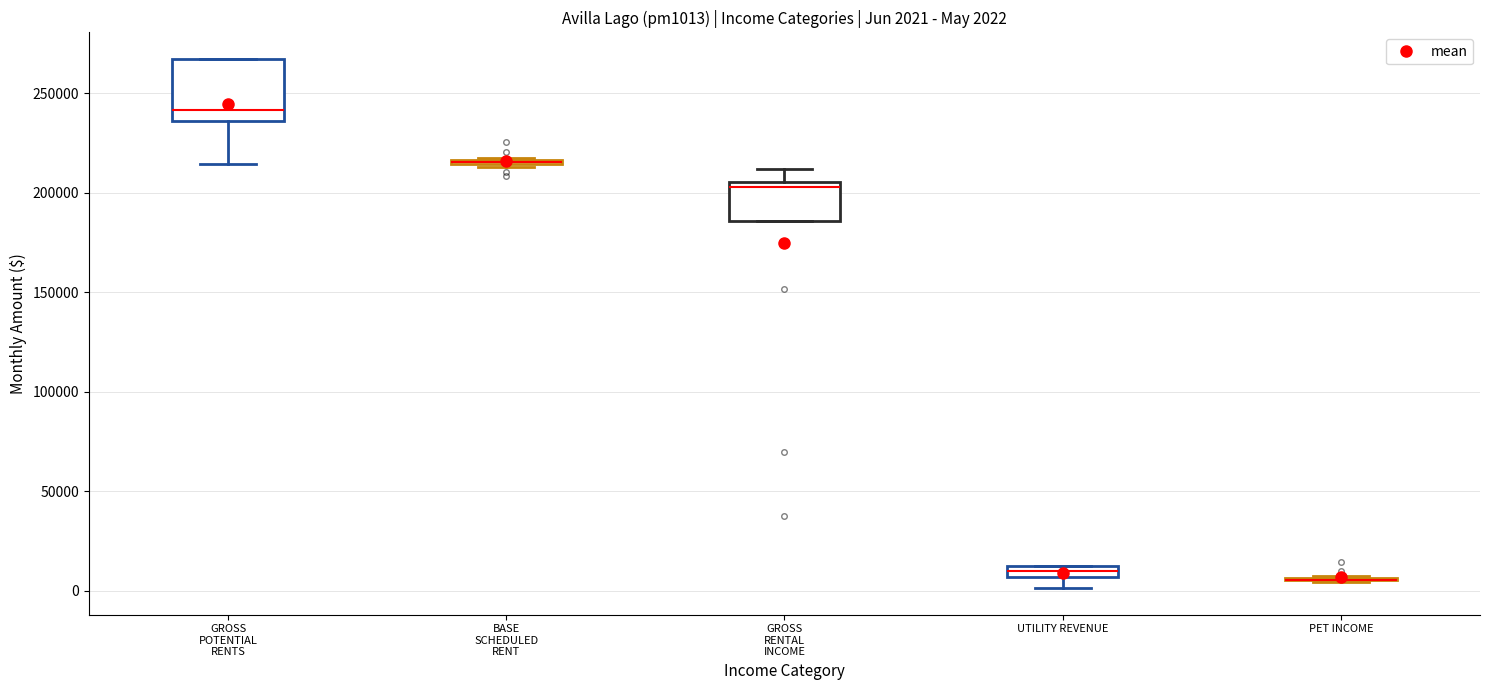

Which box is the tallest, from its lower edge to its upper edge?

GROSS POTENTIAL RENTS